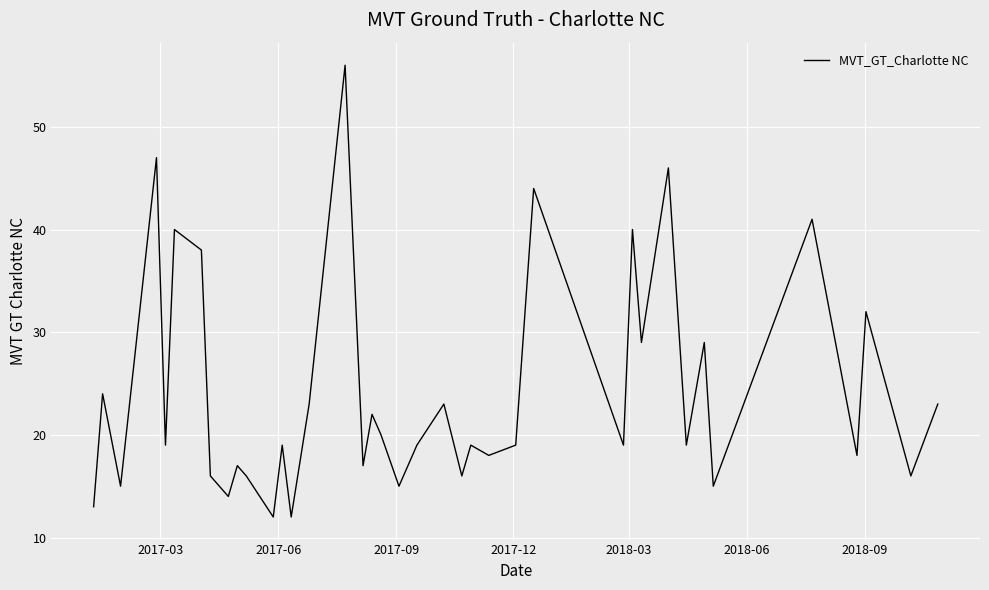

What is the difference between the second highest and minimum values?

35